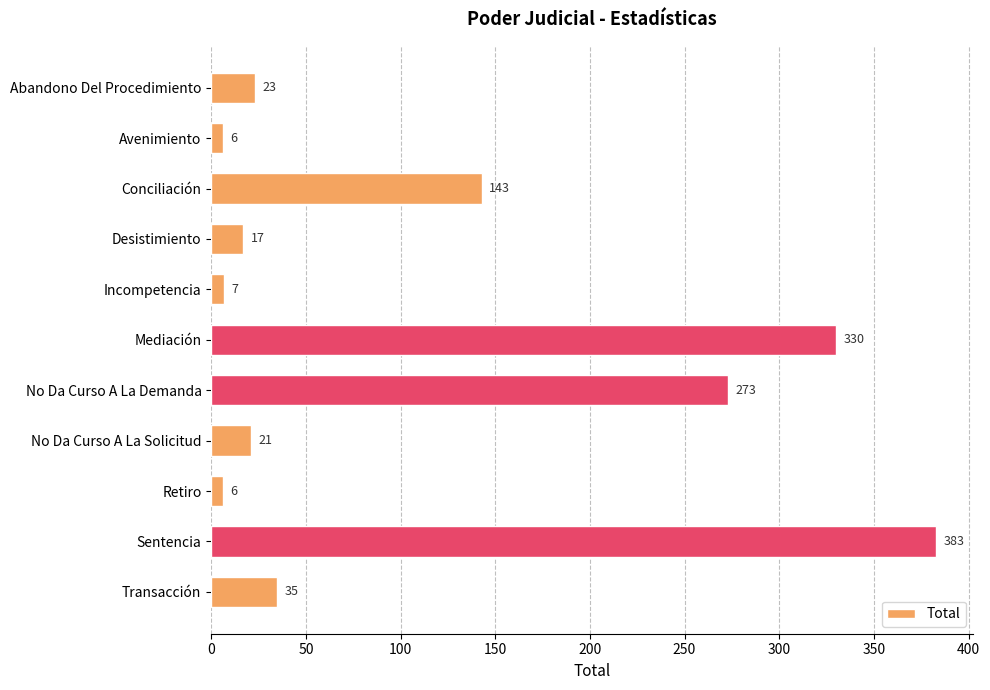

What is the value of the 9th bar from the top?

6